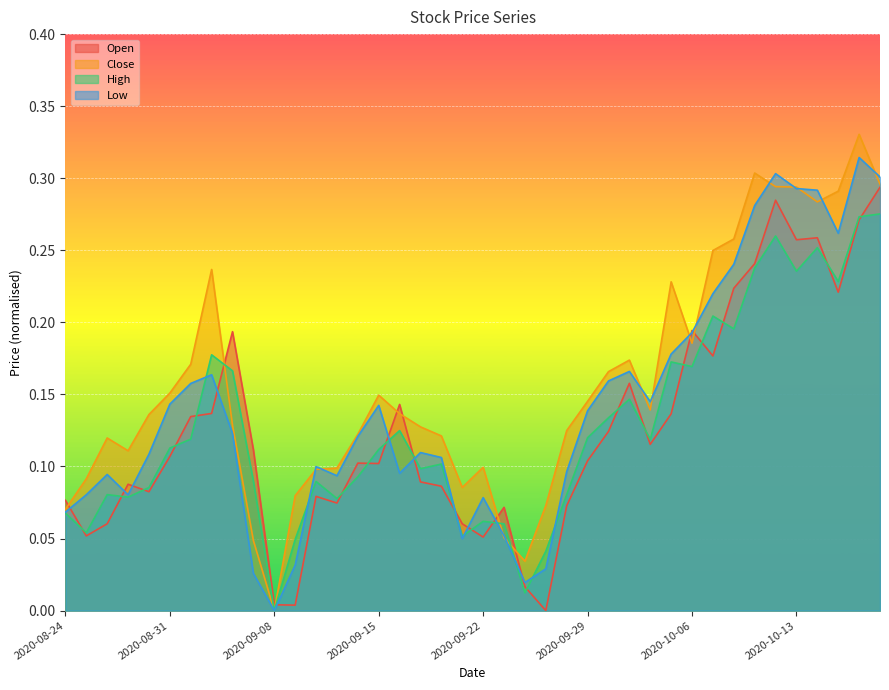

Where is High nearest to the value 0?

2020-09-08